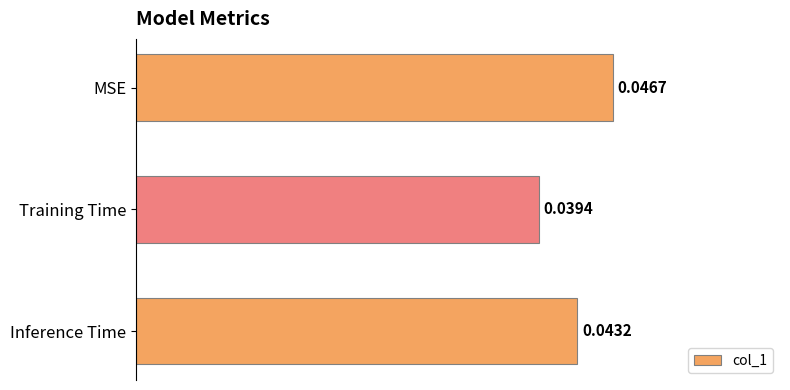

At which label is the value closest to 0?

Training Time